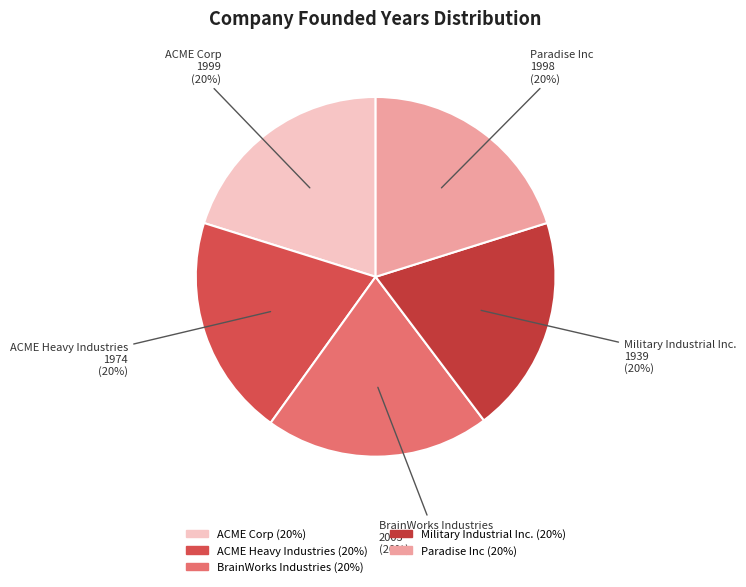

How many slices are in this pie chart?

5